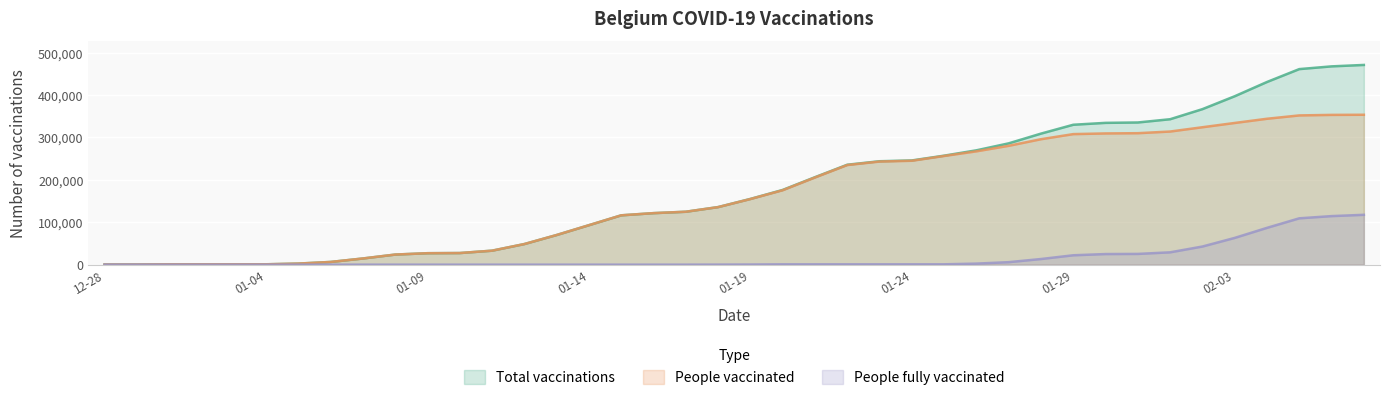

What is the label of the 7th point from the left?

2021-01-05